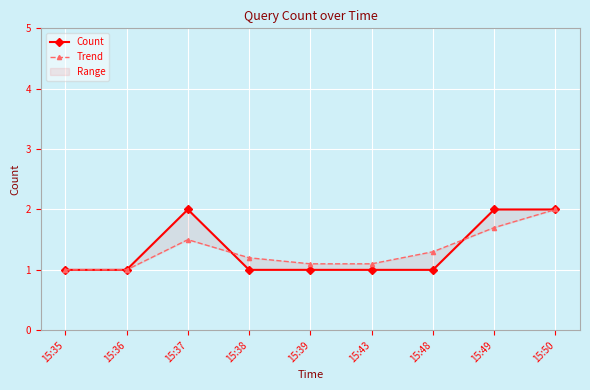

At which label is Trend closest to 1?

15:35